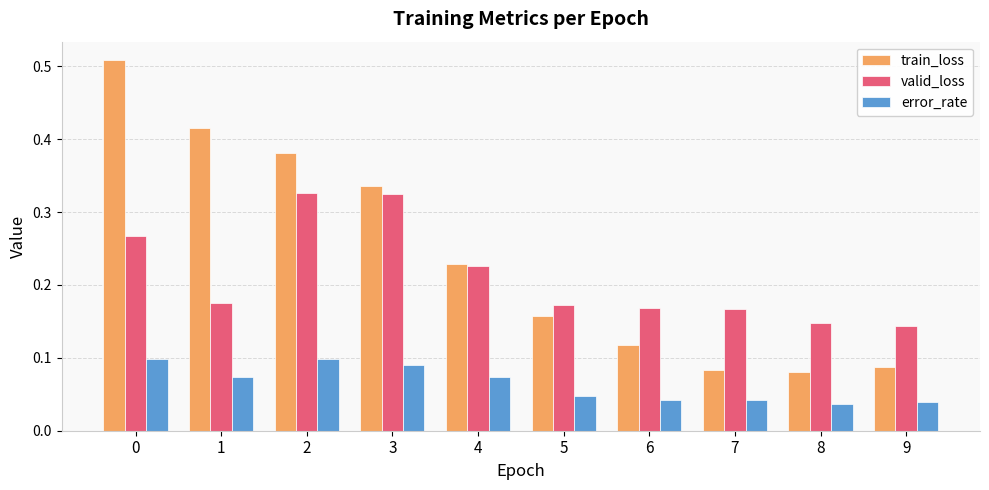

Which series has the largest total across all categories?

train_loss